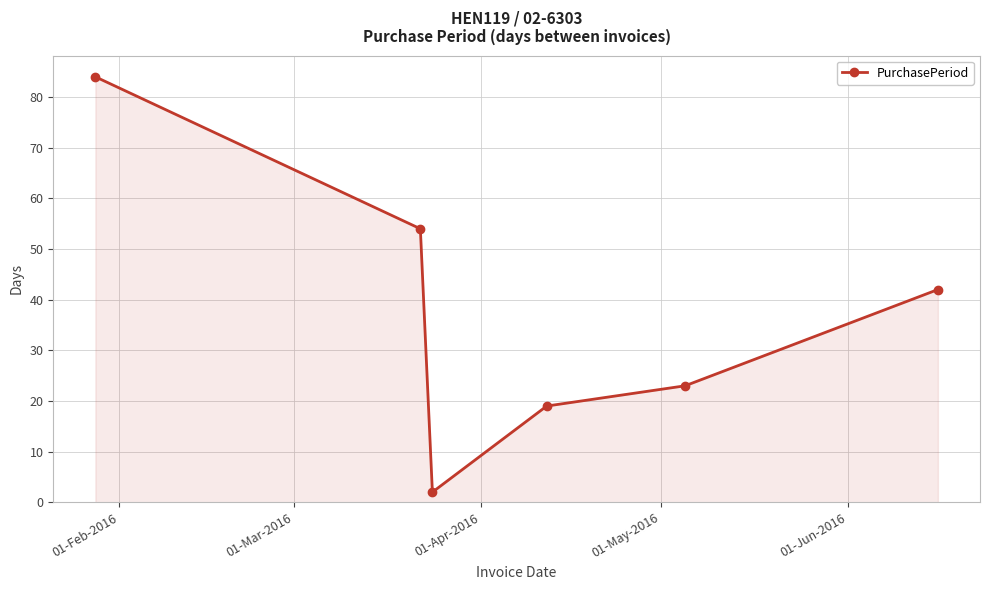

What is the maximum value shown in the chart?

84